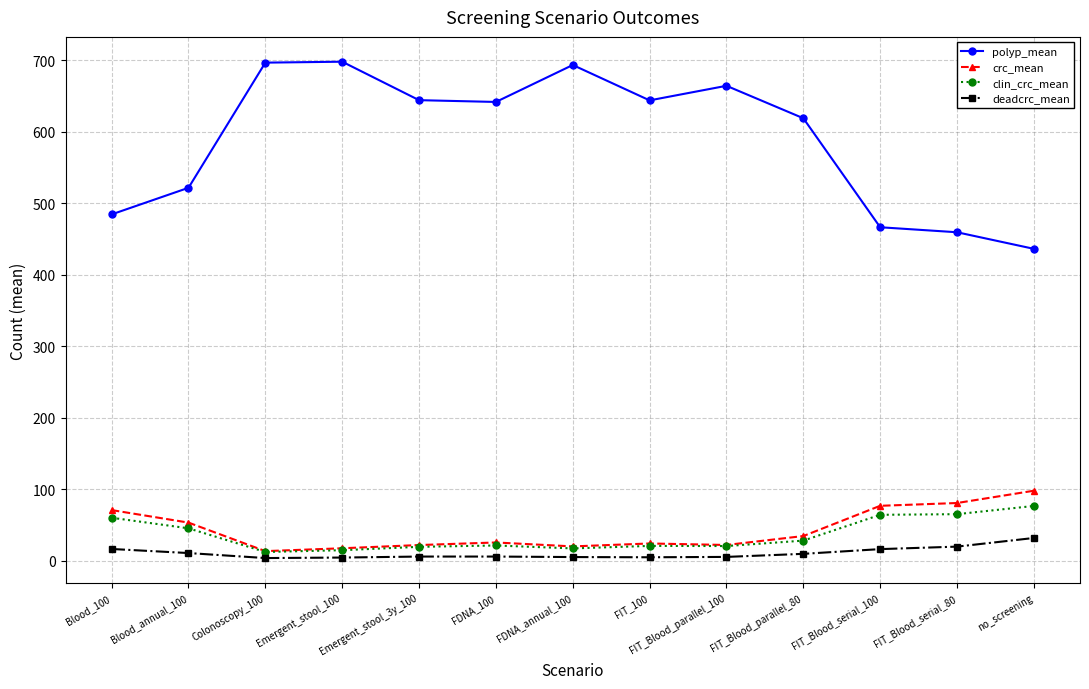

At FIT_Blood_serial_80, list the series in order from largest to smallest.

polyp_mean, crc_mean, clin_crc_mean, deadcrc_mean